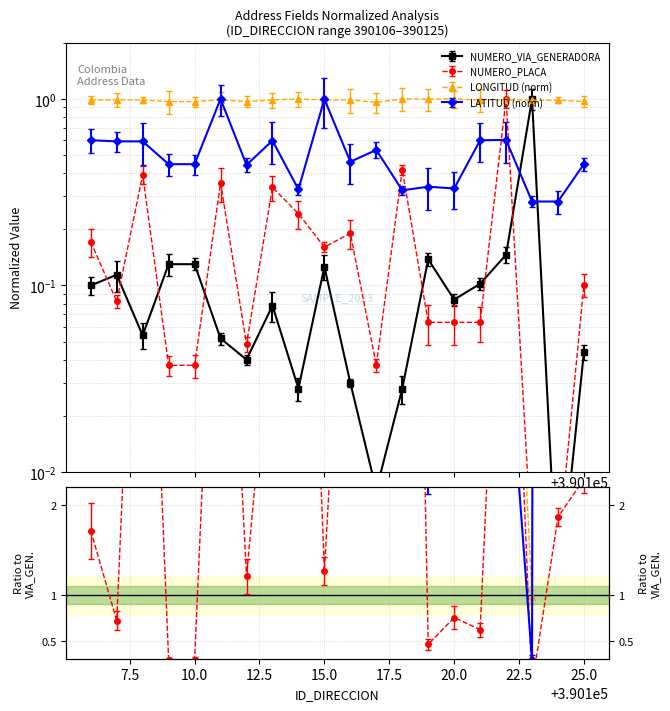

Reading right to left, what are all the values shown in this chart?

NUMERO_VIA_GENERADORA: 0.0	0.0	1.0	0.1	0.1	0.1	0.1	0.0	0.0	0.0	0.1	0.0	0.1	0.0	0.1	0.1	0.1	0.1	0.1	0.1
NUMERO_PLACA: 0.1	0.0	0.0	1.0	0.1	0.1	0.1	0.4	0.0	0.2	0.2	0.2	0.3	0.0	0.4	0.0	0.0	0.4	0.1	0.2
LONGITUD: 1.0	1.0	1.0	1.0	1.0	1.0	1.0	1.0	1.0	1.0	1.0	1.0	1.0	1.0	1.0	1.0	1.0	1.0	1.0	1.0
LATITUD: 0.4	0.3	0.3	0.6	0.6	0.3	0.3	0.3	0.5	0.5	1.0	0.3	0.6	0.4	1.0	0.4	0.4	0.6	0.6	0.6